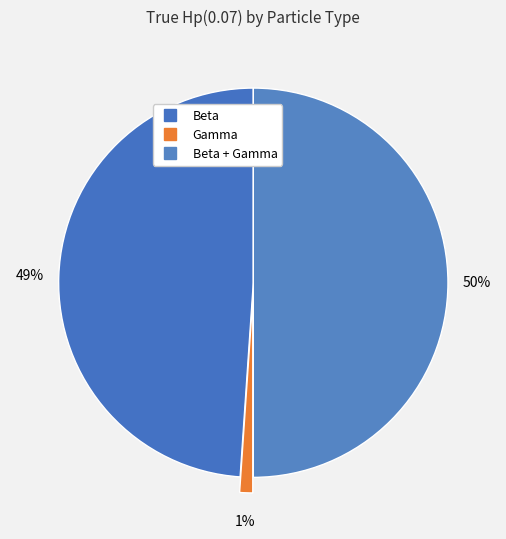

How many slices are in this pie chart?

3